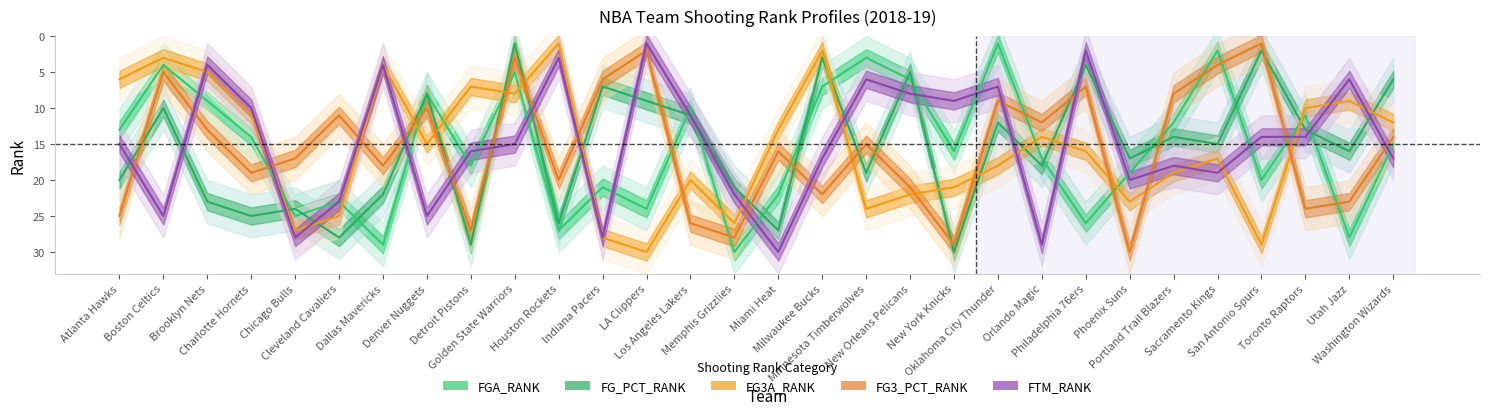

At which label is FTM_RANK closest to 15?

Atlanta Hawks